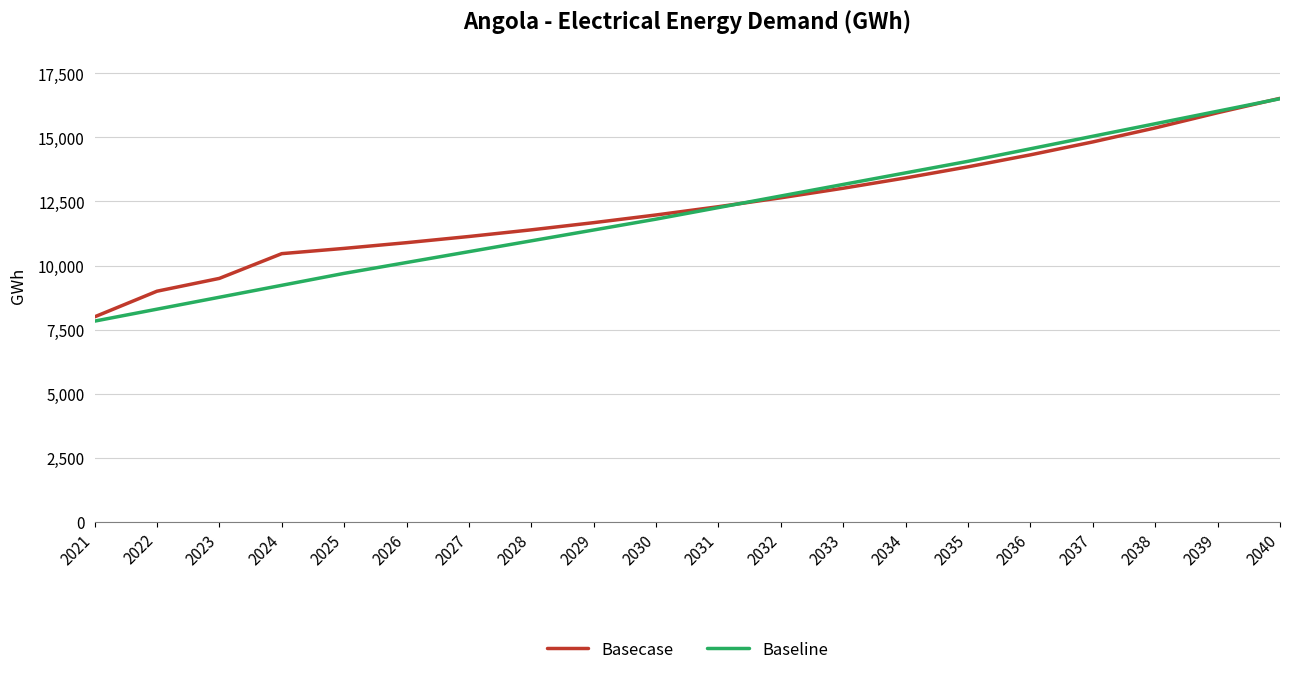

The Baseline series shows 6071.3 at 2031. True or false?

False